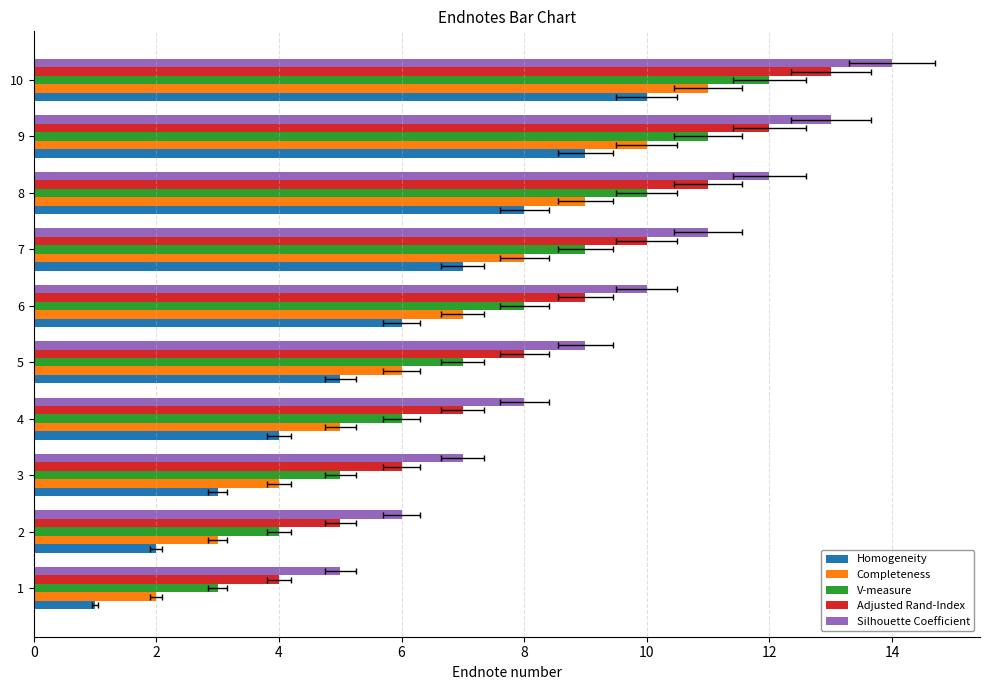

What are all the series names shown in the legend?

Homogeneity, Completeness, V-measure, Adjusted Rand-Index, Silhouette Coefficient